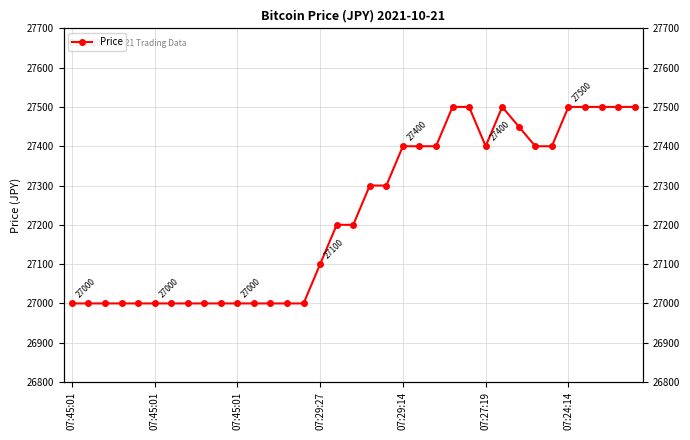

The value at 07:45:01 is 18051. True or false?

False